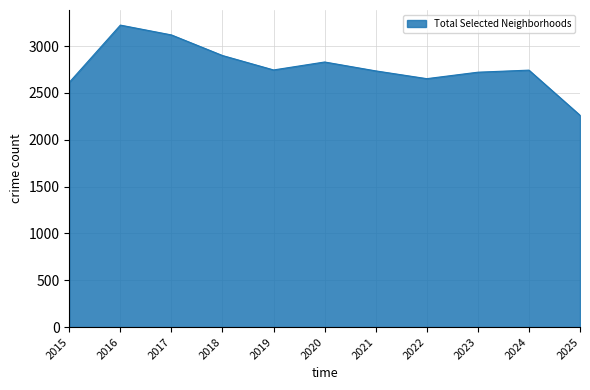

Read the value at 2021, to the nearest 100.

2700